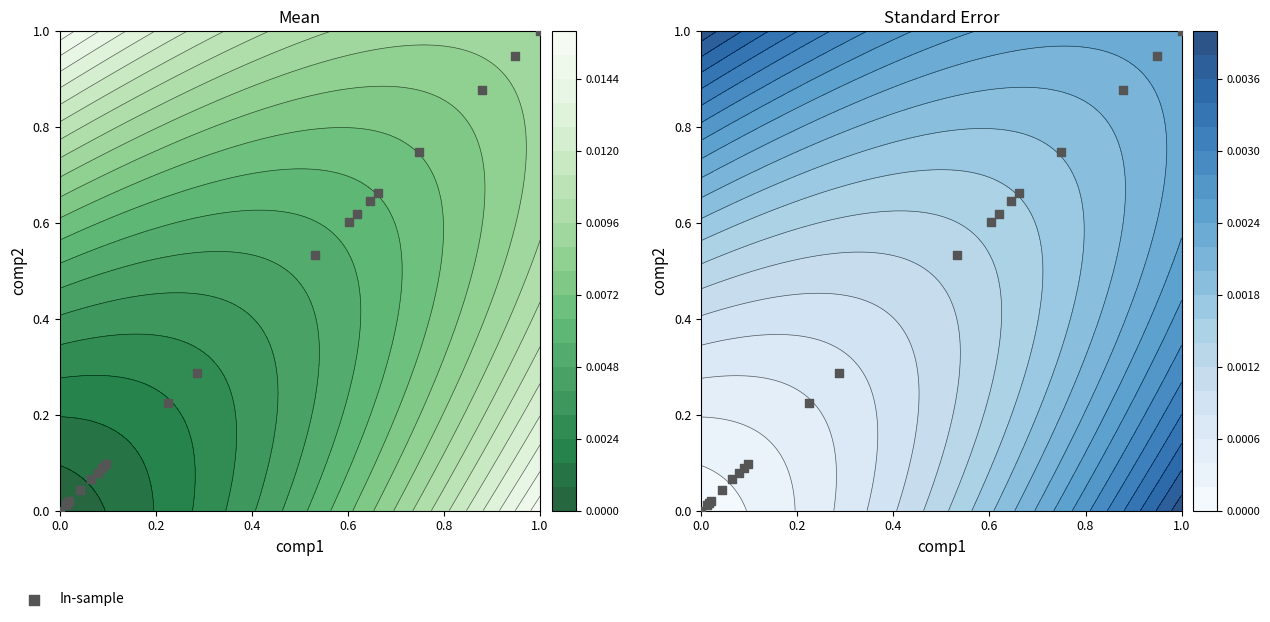

Count the number of data series in this chart.

1